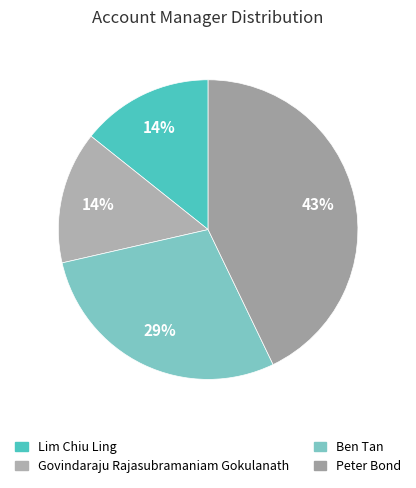

To the nearest percent, what is the difference between the Ben Tan and Govindaraju Rajasubramaniam Gokulanath slice percentages?

14%